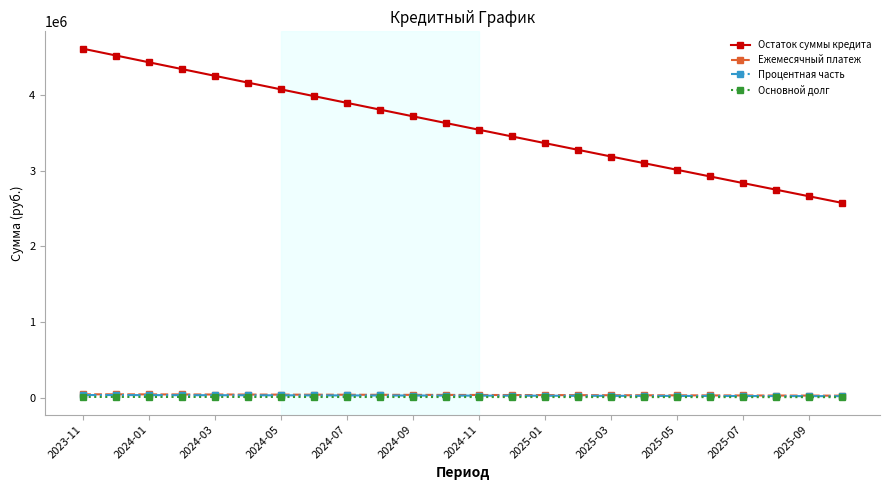

What is the value of the Остаток суммы кредита point at the 5th from the left?

4253566.7